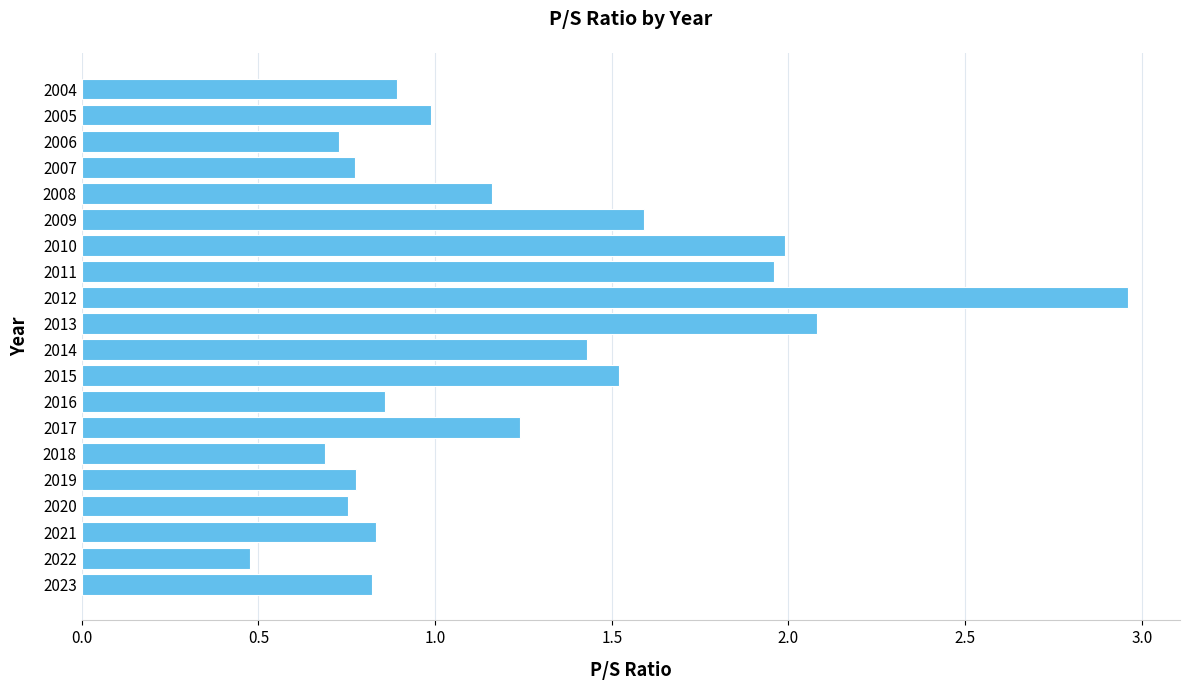

The chart shows a value of 2.9 at 2011. True or false?

False